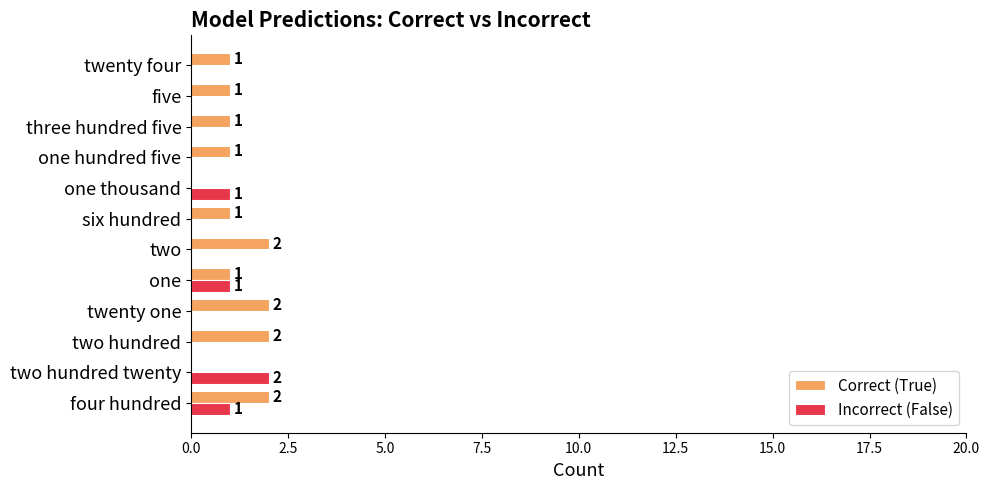

How many Correct (True) values are between 1 and 2?

10